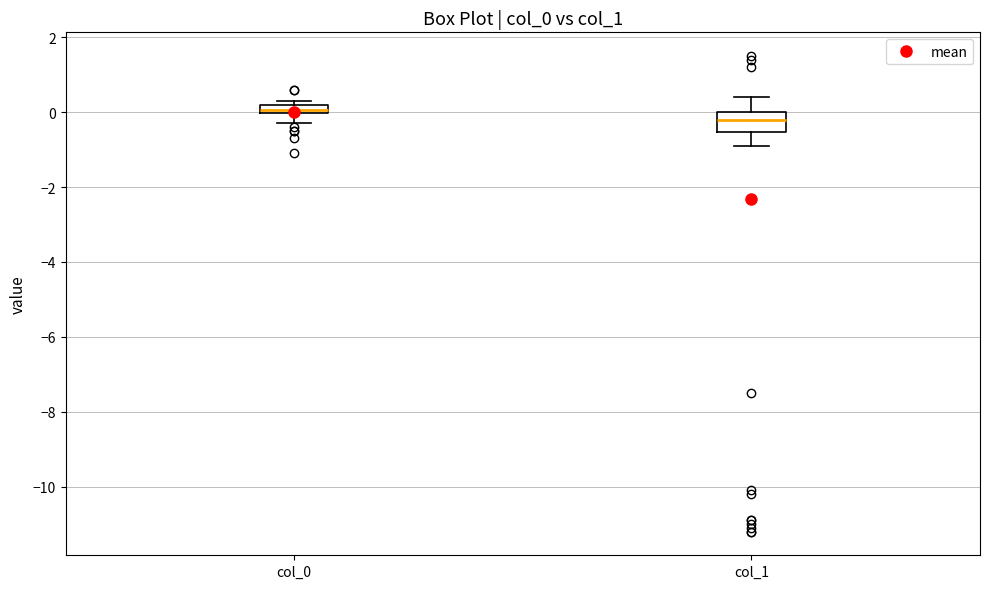

Where is the upper edge of the box for col_0 on the y-axis? The values are not printed on the chart, so give them approximately, as read against the axis.

0.2